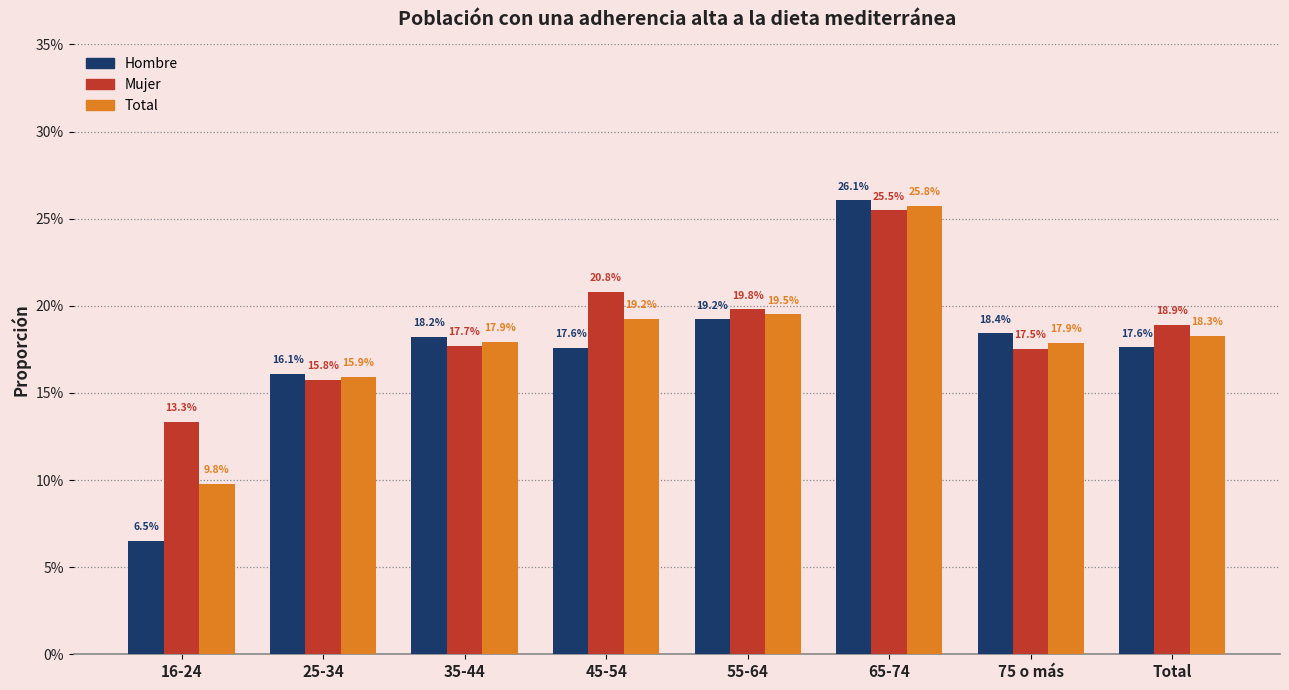

Does the chart contain stacked bars?

No